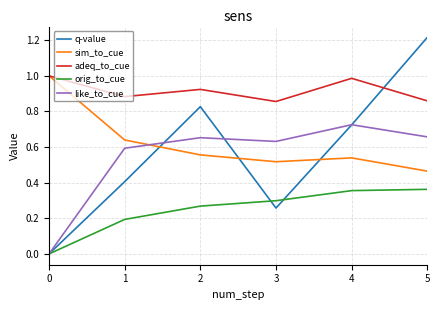

What is the difference between the maximum and second lowest values in the sim_to_cue series?

0.5